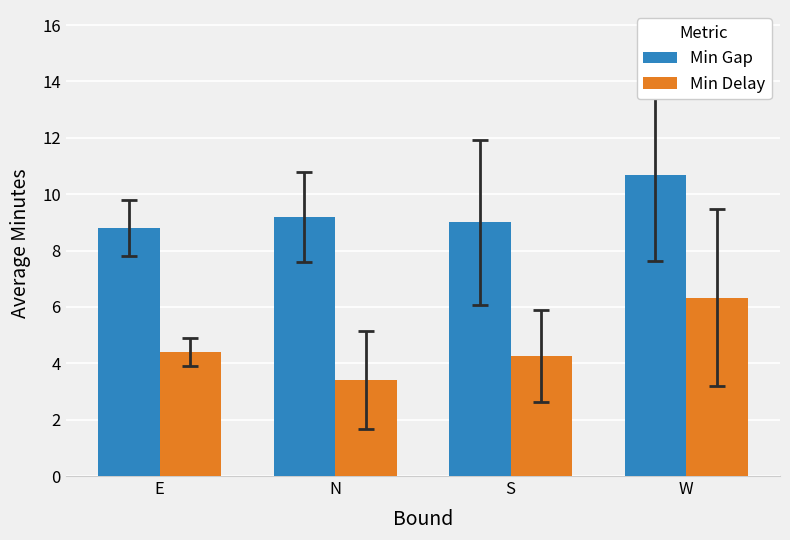

What are all the series names shown in the legend?

Min Gap, Min Delay